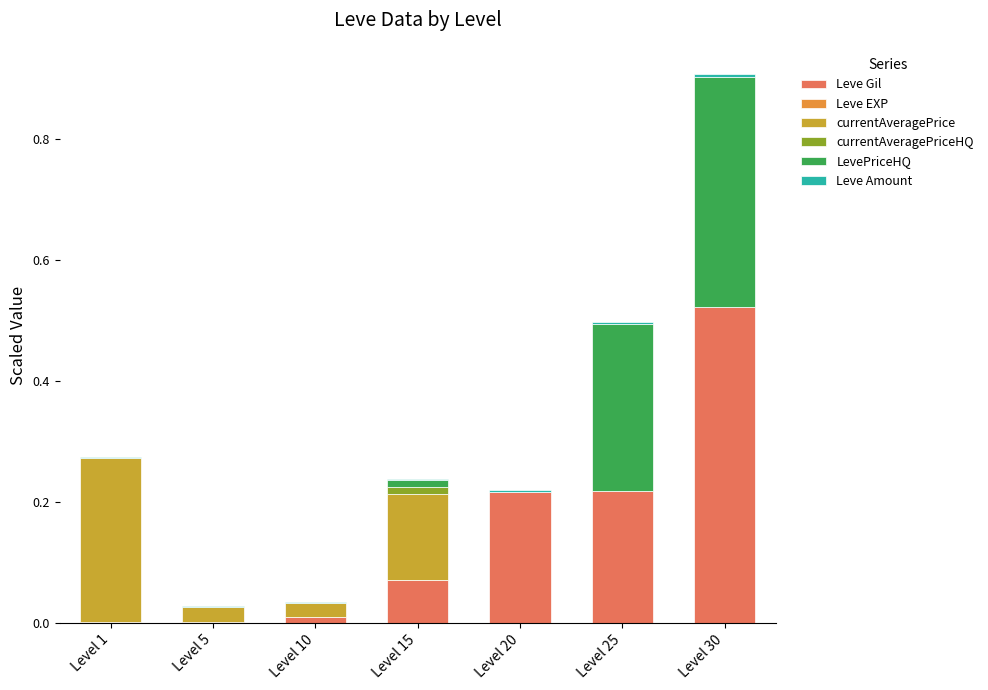

At which category is the sum across all series the highest?

Level 30